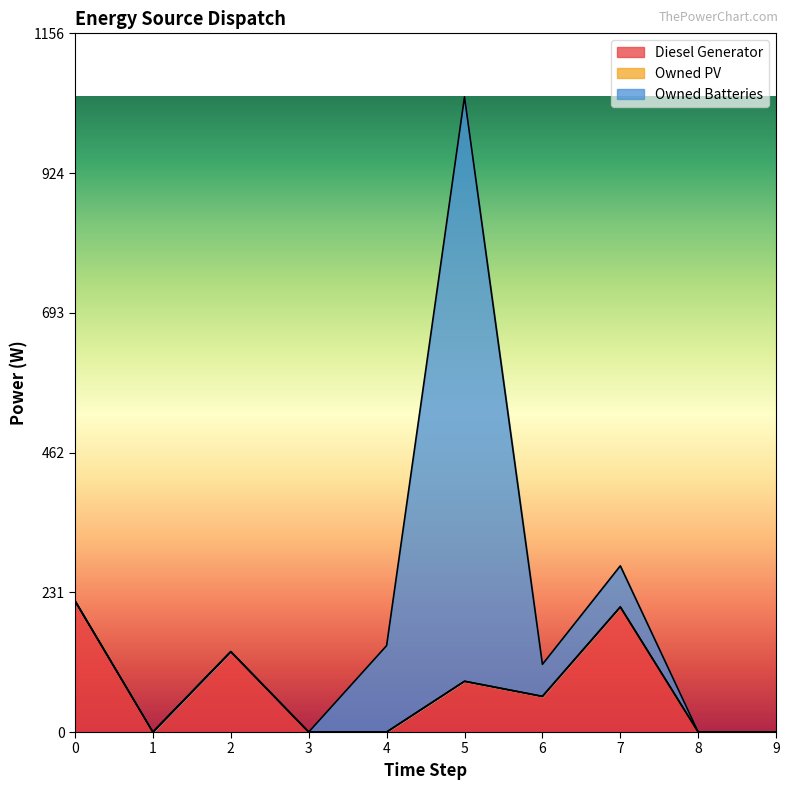

What is the difference between the highest and lowest values at 0?

217